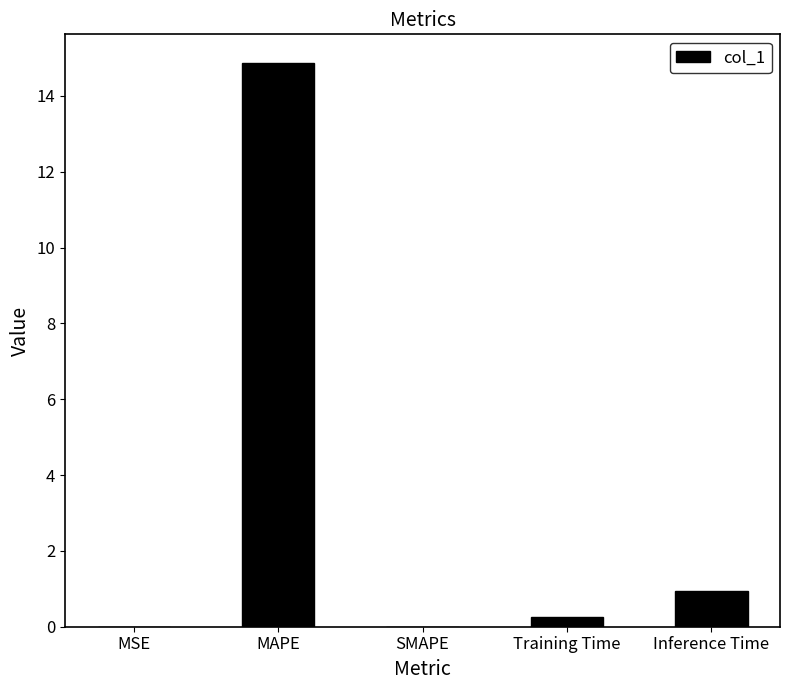

Which label corresponds to the largest value in the chart?

MAPE